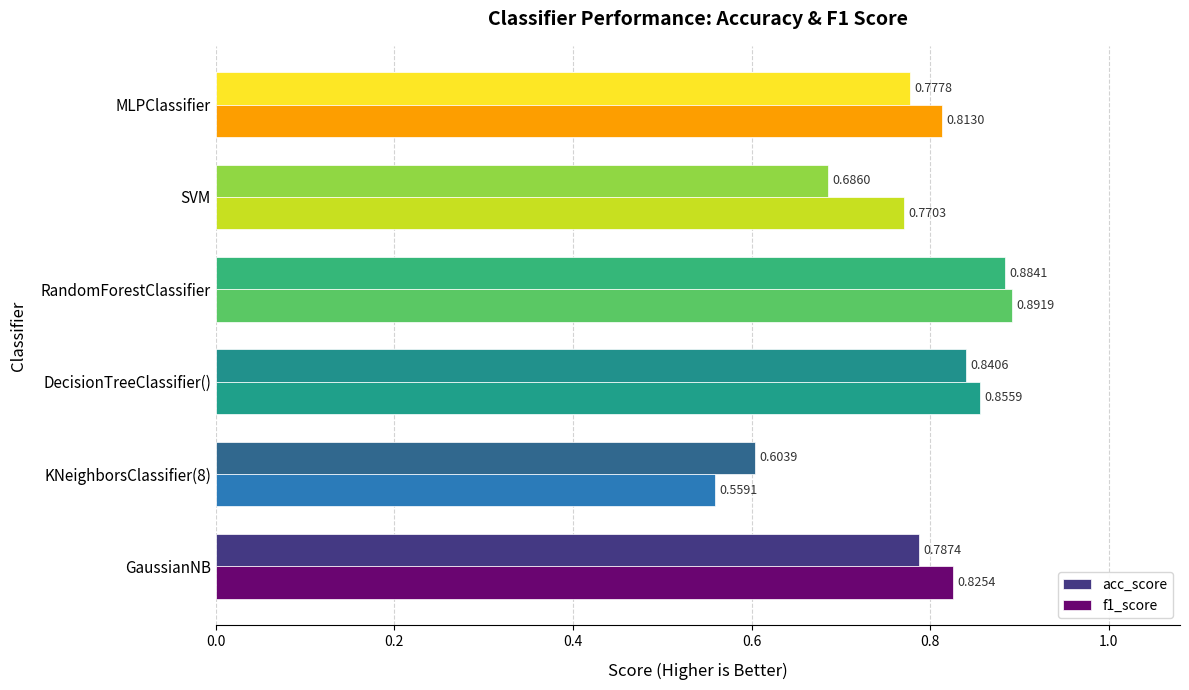

At which label does acc_score reach its peak?

RandomForestClassifier